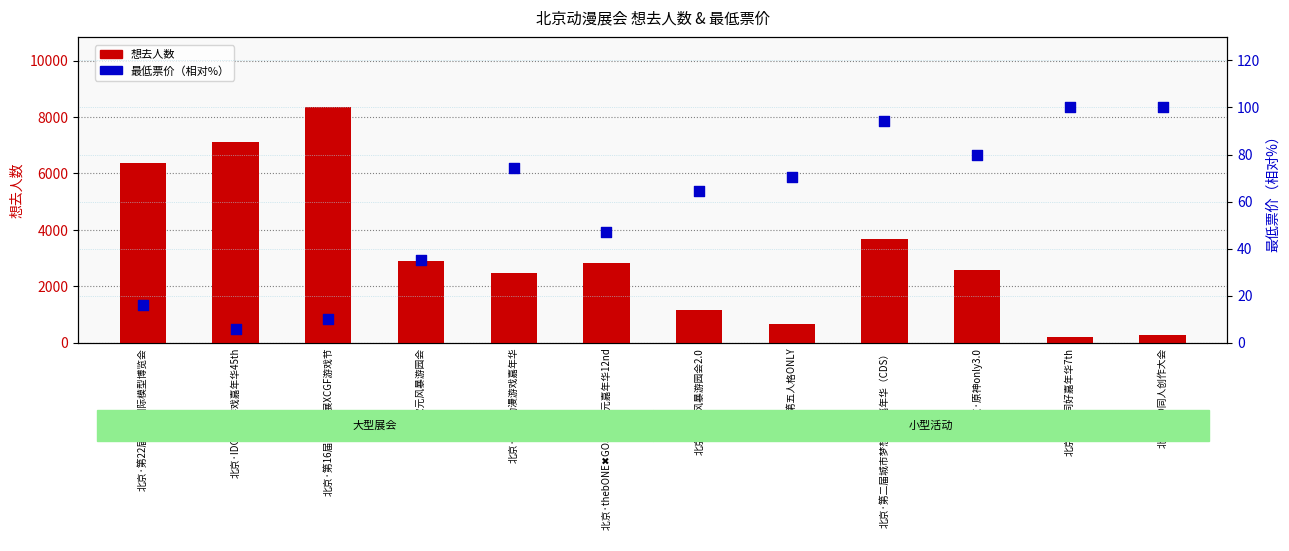

What are all the series names shown in the legend?

想去人数, 最低票价（相对百分比）